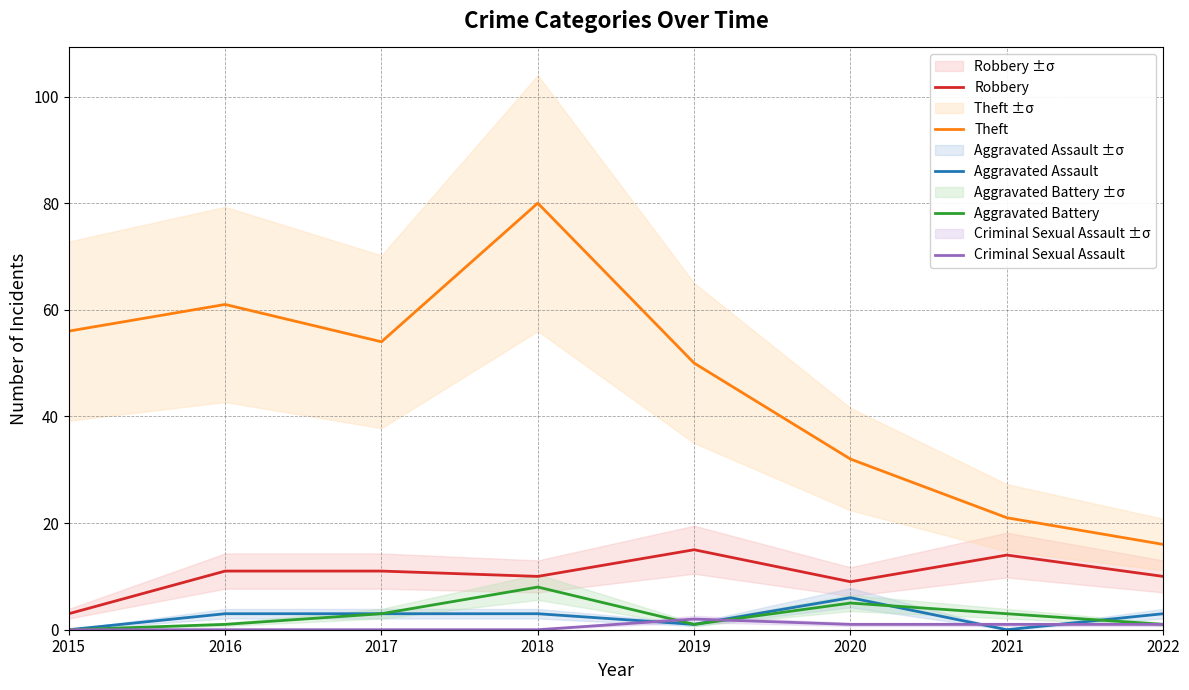

Which series has the largest range (max minus min)?

Theft